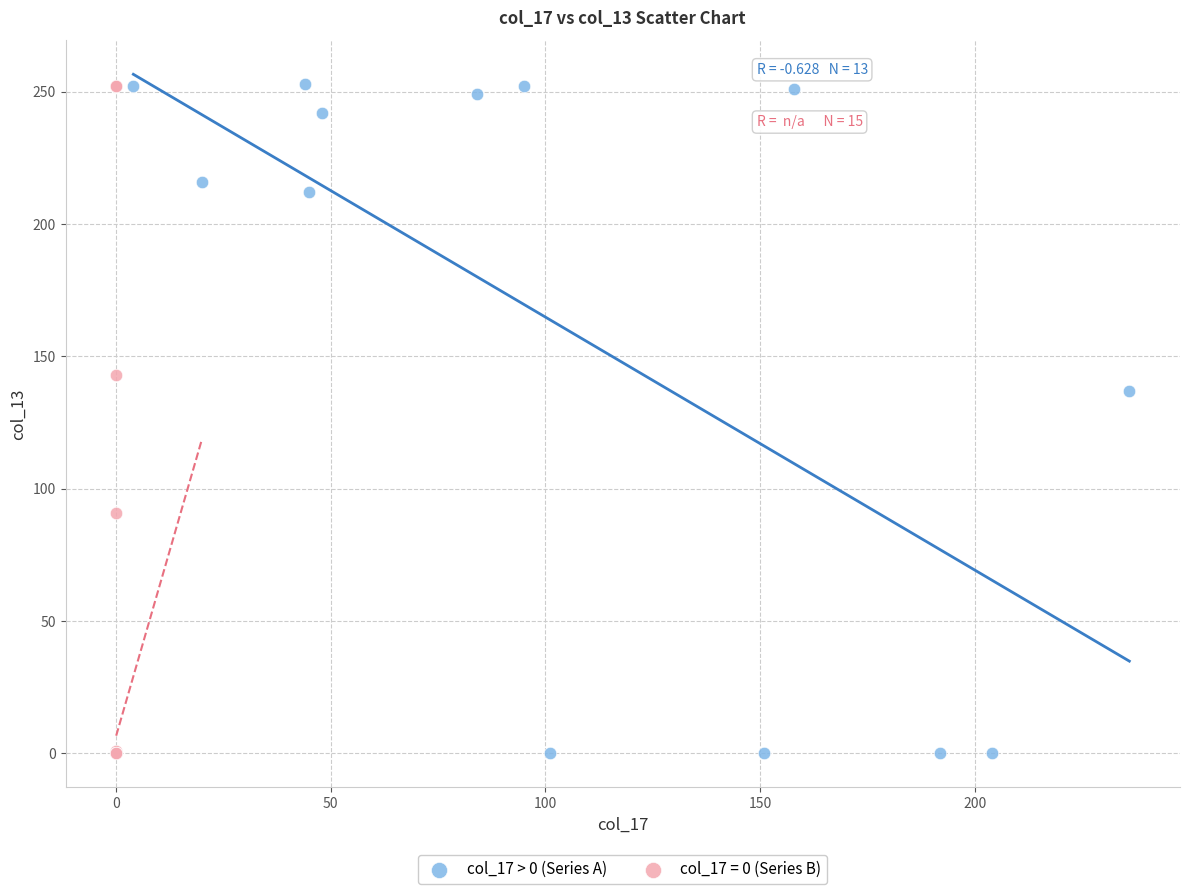

Which series has the largest Y range (max minus min)?

col_17 > 0 (Series A)